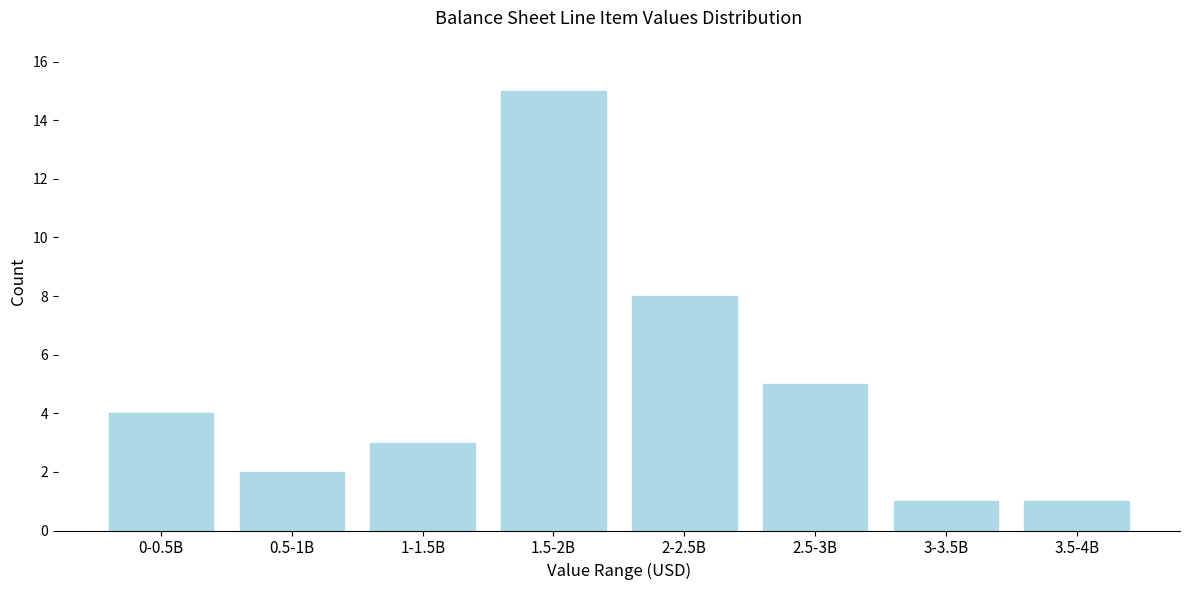

Reading left to right, list all the values displayed in this chart.

0-0.5B=4	0.5-1B=2	1-1.5B=3	1.5-2B=15	2-2.5B=8	2.5-3B=5	3-3.5B=1	3.5-4B=1